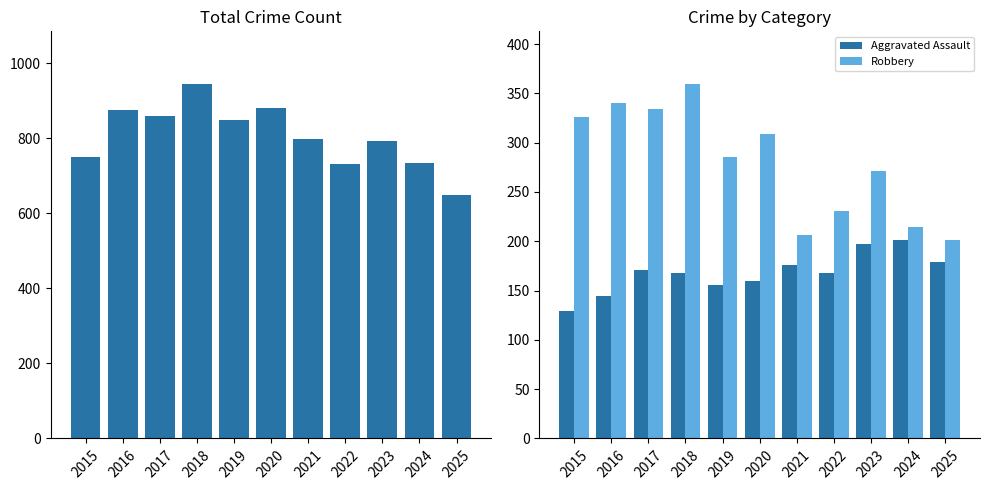

Which has a higher value, 2024 or 2023?

2023